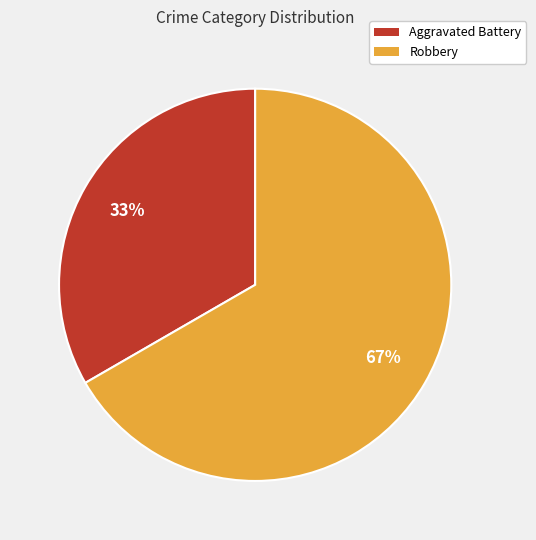

How many slices are in this pie chart?

2